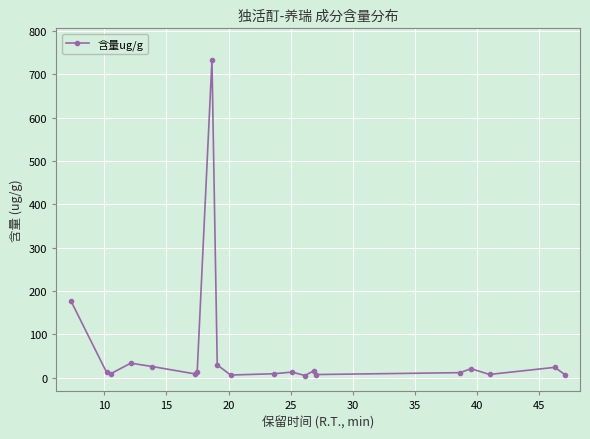

What is the sum of all values?

1164.1